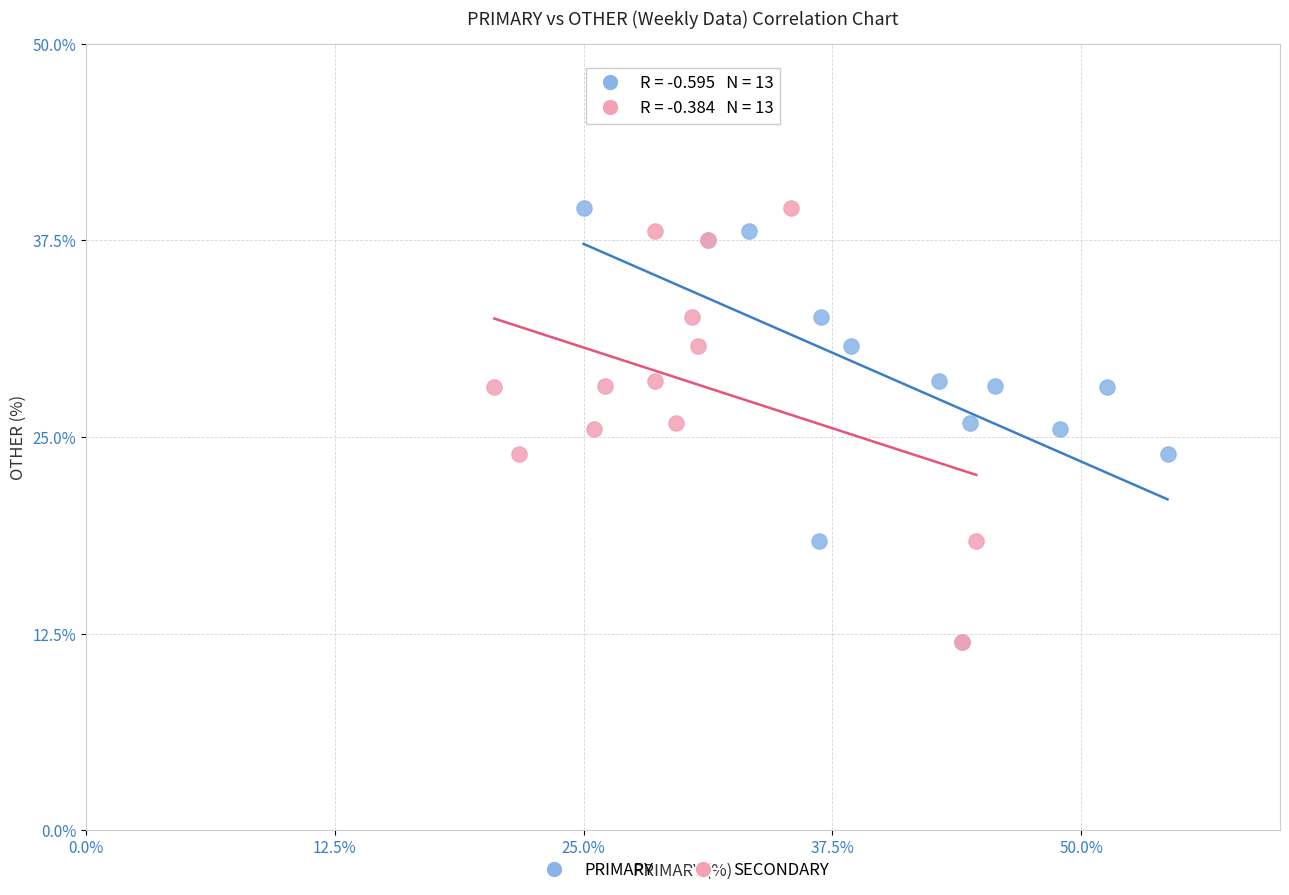

What are all the series names shown in the legend?

PRIMARY, SECONDARY